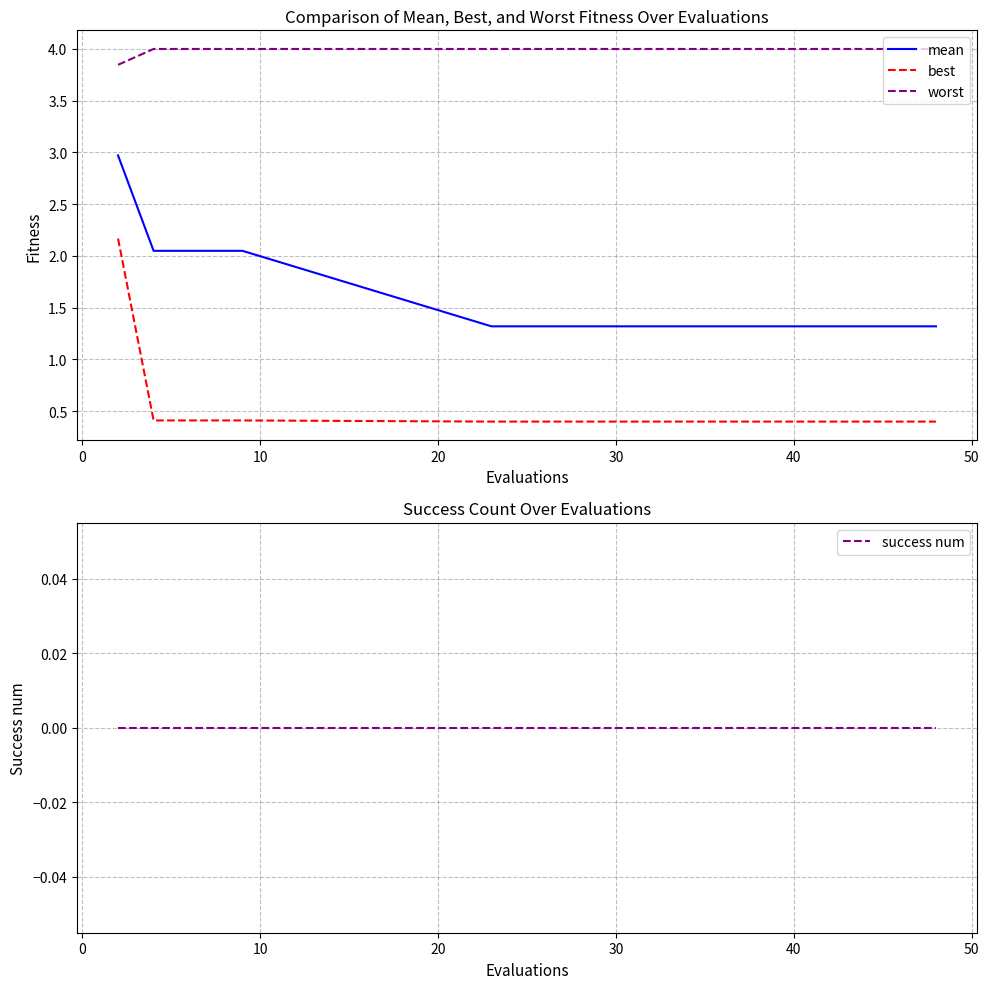

Is the value of mean at 40 greater than the value of best at 11?

Yes